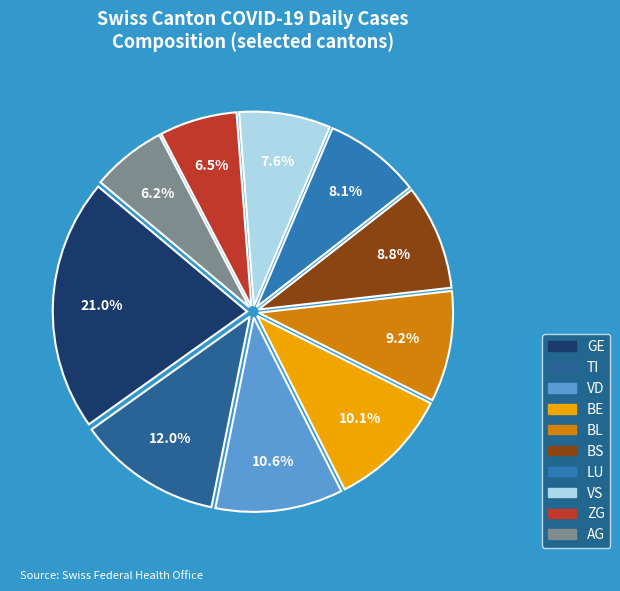

Combined, what portion of the pie is BS and BL?

18.0%